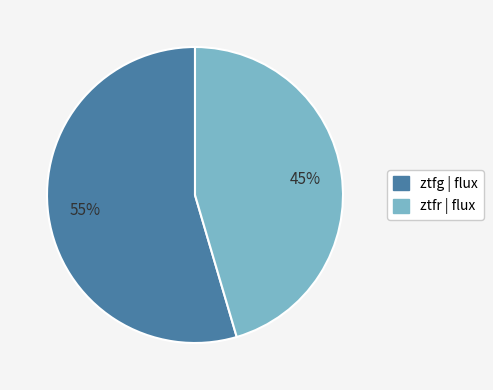

Does ztfr represent more than half of the total?

No